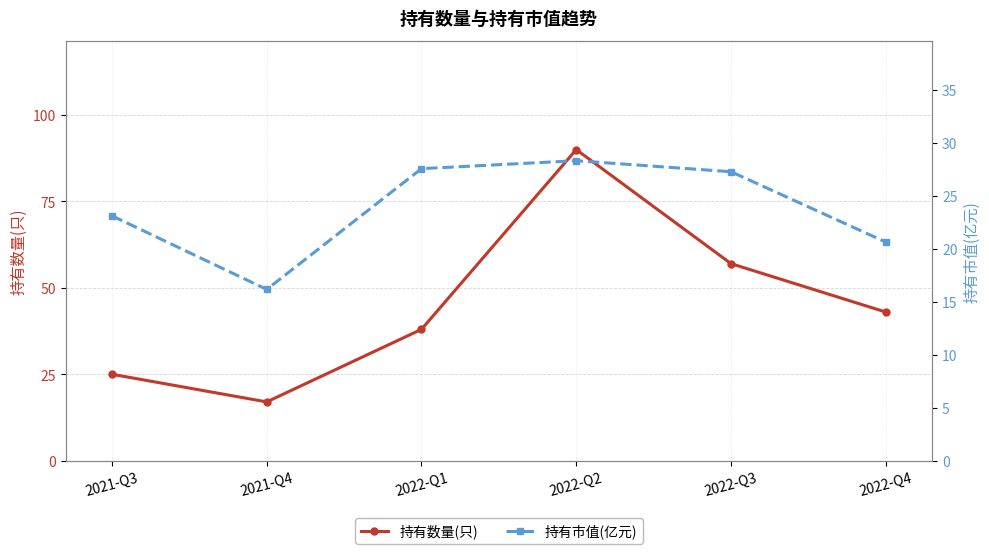

What are all the series names shown in the legend?

持有数量(只), 持有市值(亿元)